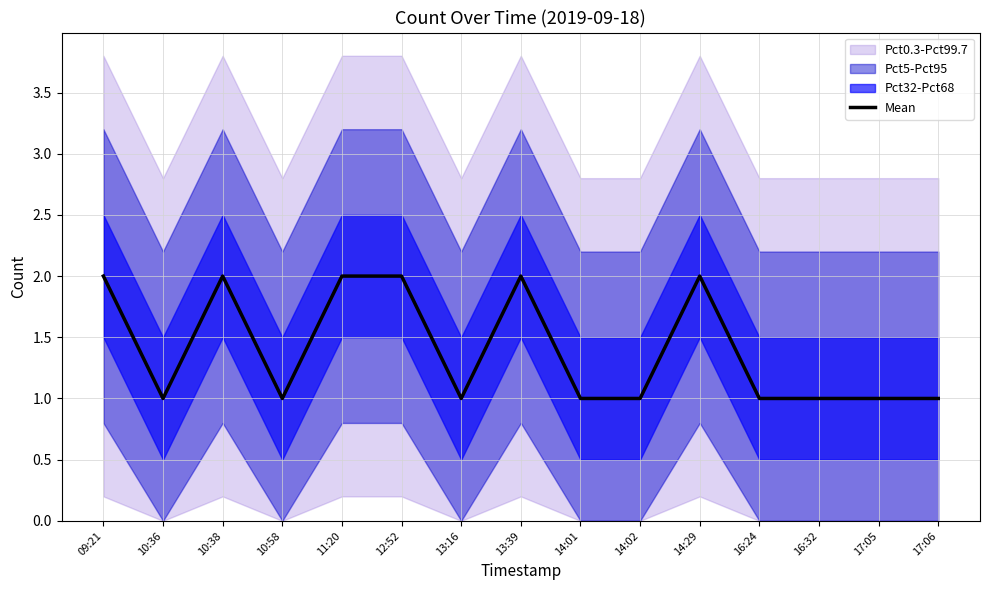

What is the smallest value displayed?

1